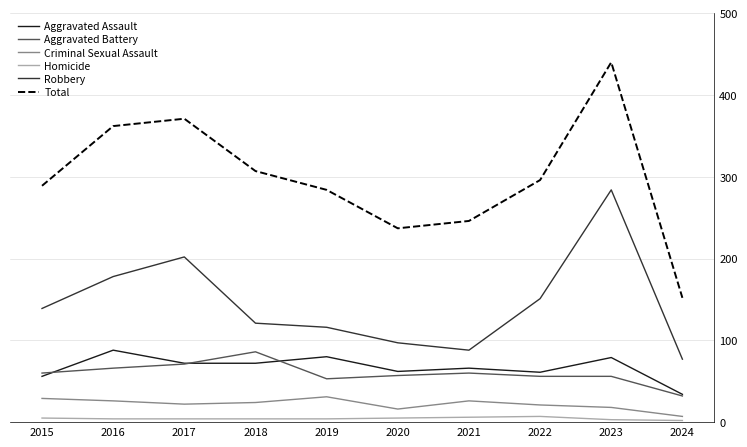

True or false: Total has more than 1 interior local peaks.

True